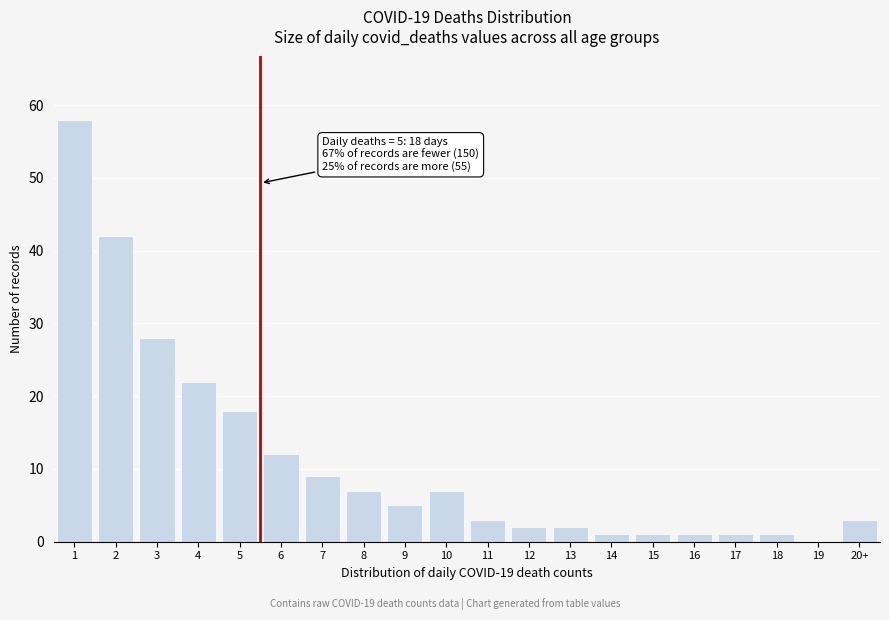

Reading right to left, extract all data points from this chart.

20+=3	19=0	18=1	17=1	16=1	15=1	14=1	13=2	12=2	11=3	10=7	9=5	8=7	7=9	6=12	5=18	4=22	3=28	2=42	1=58